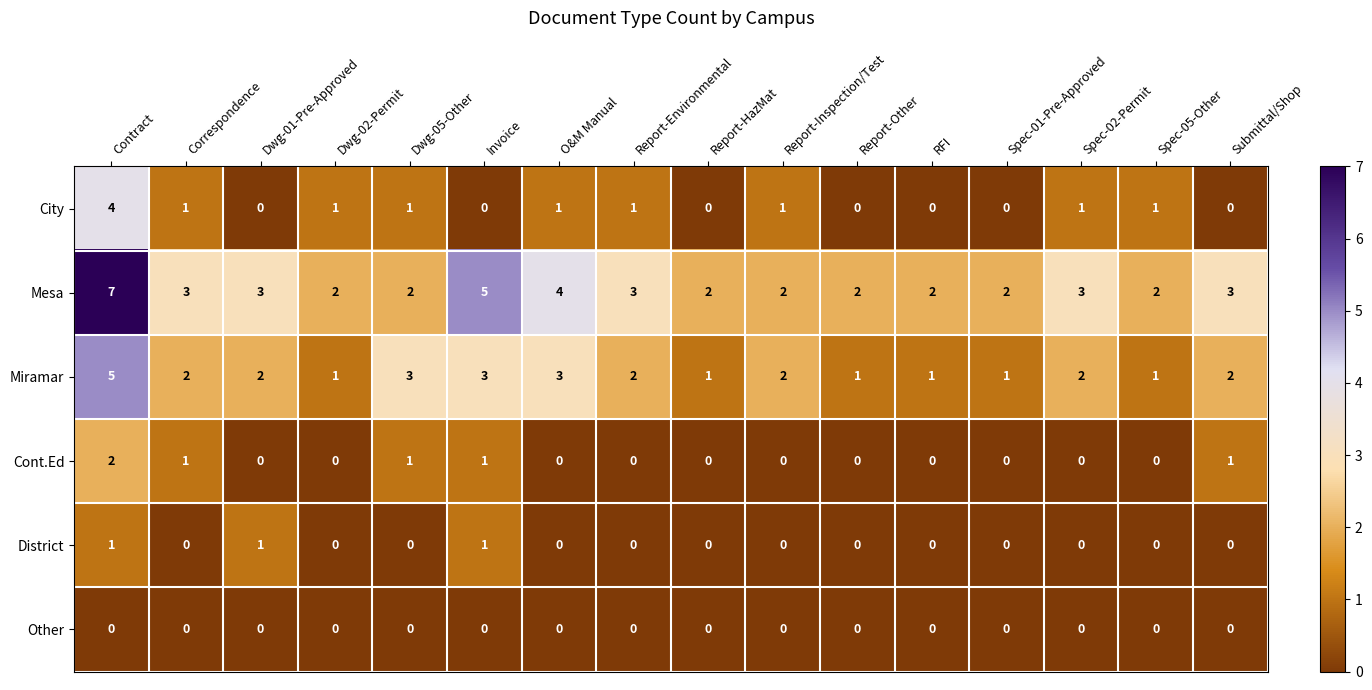

Which series has the widest spread of values?

Mesa